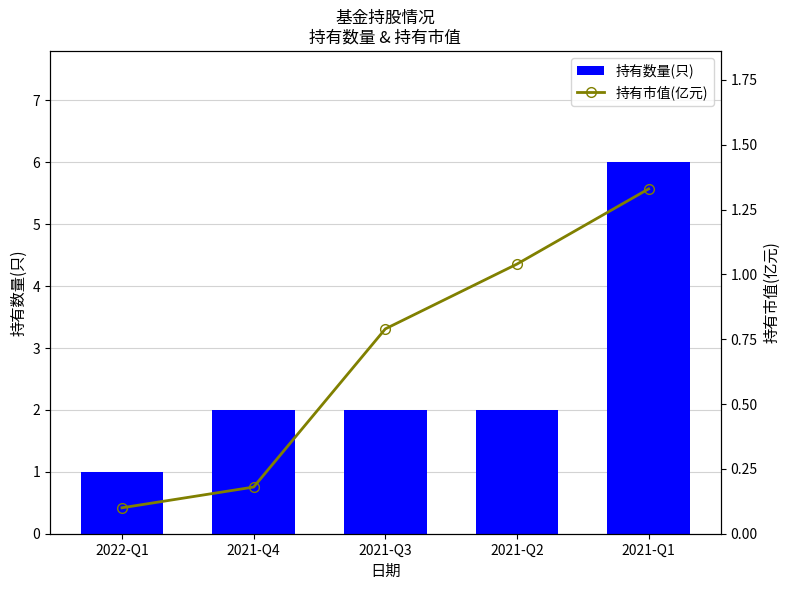

What is the spread (max minus min) of values at 2021-Q2?

1.0